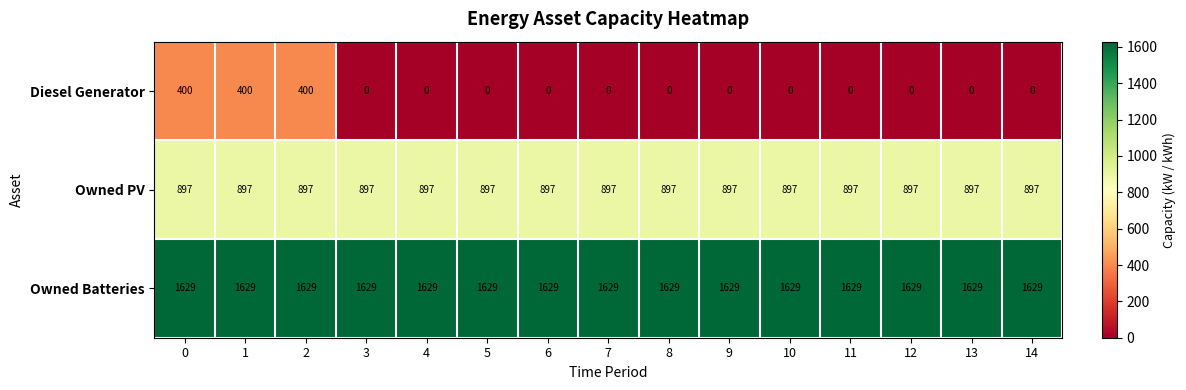

The value of Diesel Generator at 11 is 249. True or false?

False